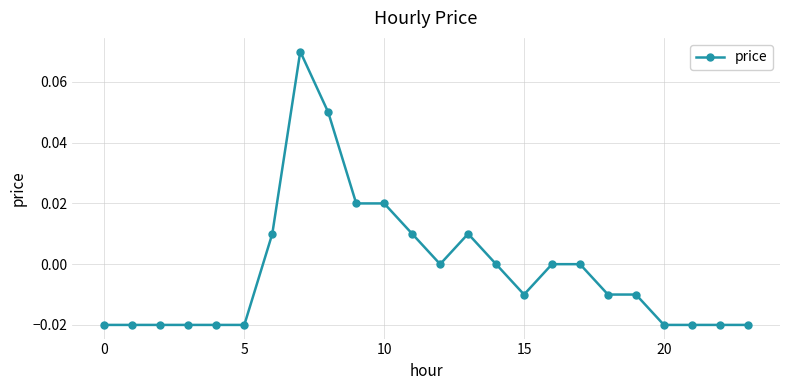

True or false: the data has more than 0 interior local peaks.

True